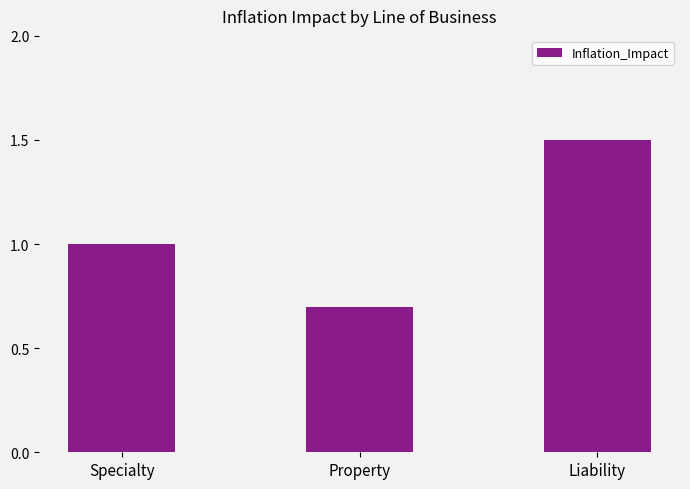

Read the value at Property.

0.7